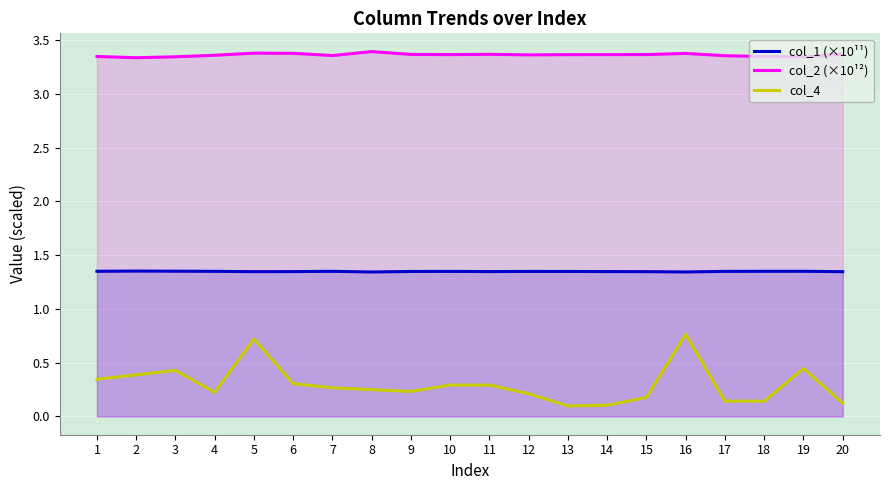

At which category is the sum across all series the highest?

8